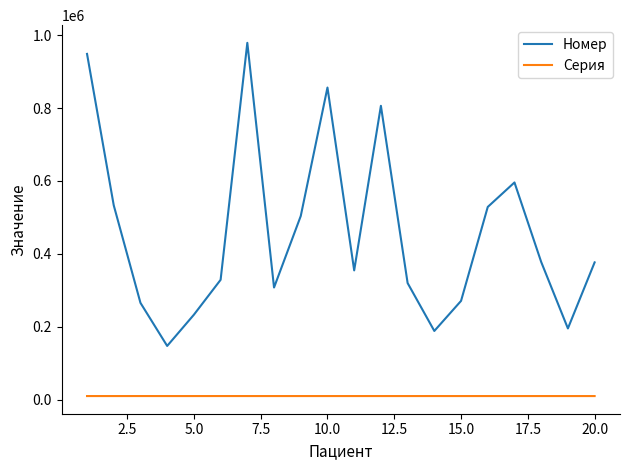

True or false: Номер and Серия intersect in this chart.

False